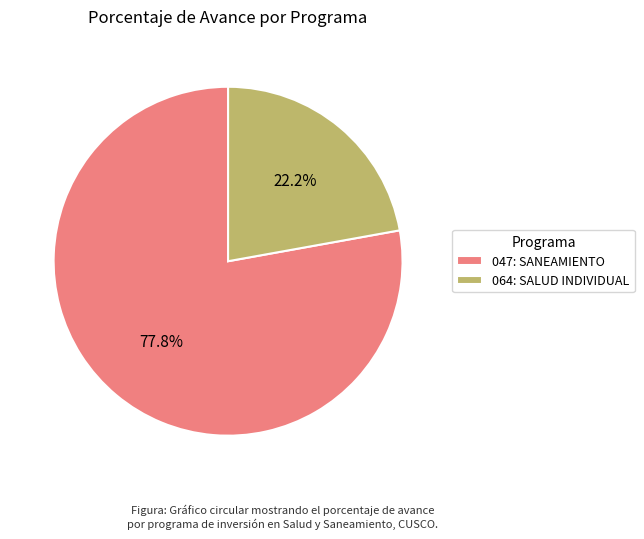

Count the number of slices in the pie.

2